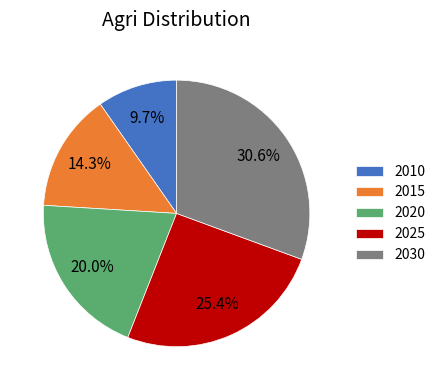

To the nearest percent, what is the difference between the 2020 and 2025 slice percentages?

5%